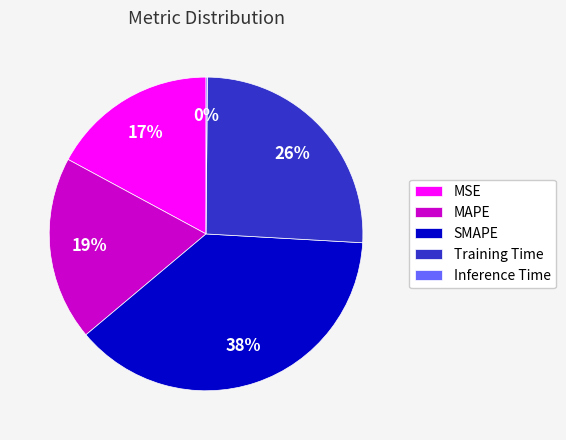

What percentage is the SMAPE slice, to the nearest percent?

38%